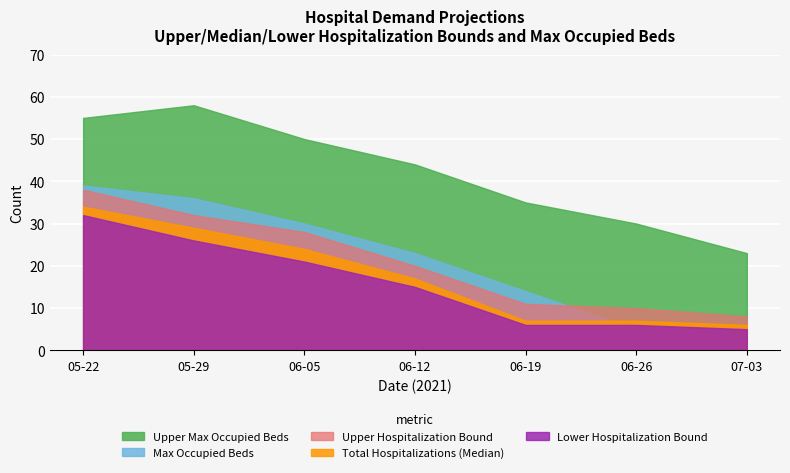

What is the average value of the Upper Hospitalization Bound series?

21